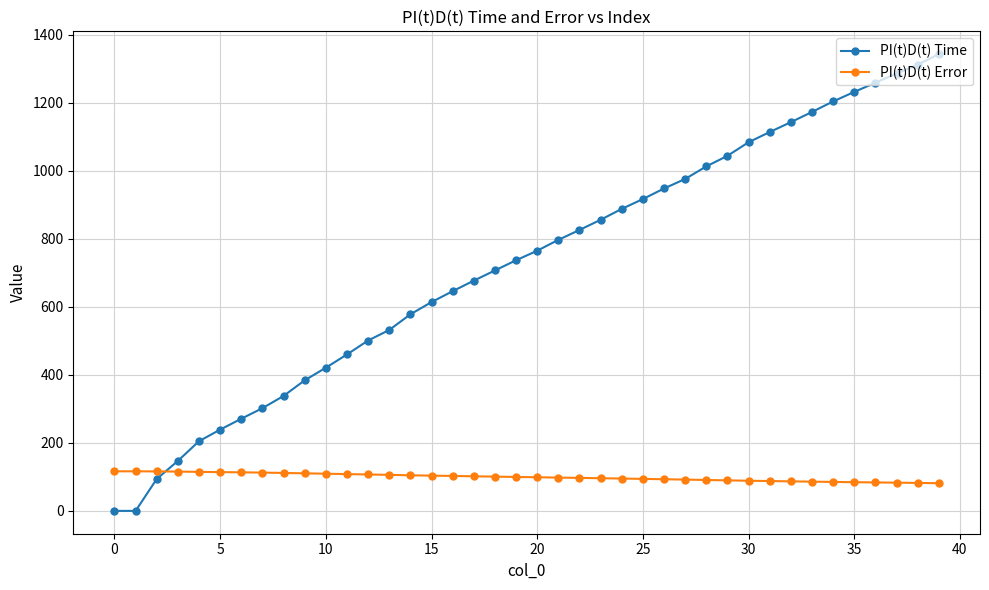

Which series has the largest total across all categories?

PI(t)D(t) Time